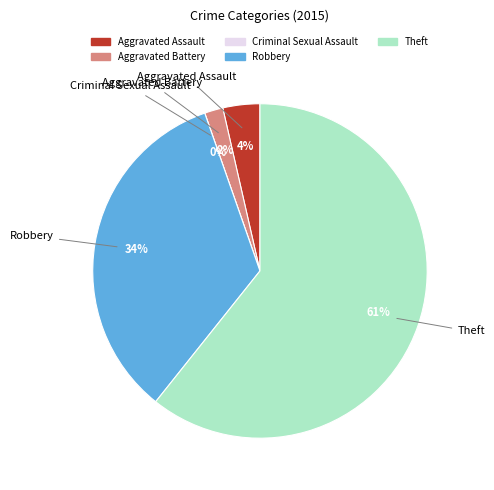

Rank the categories by value from highest to lowest.

Theft, Robbery, Aggravated Assault, Aggravated Battery, Criminal Sexual Assault